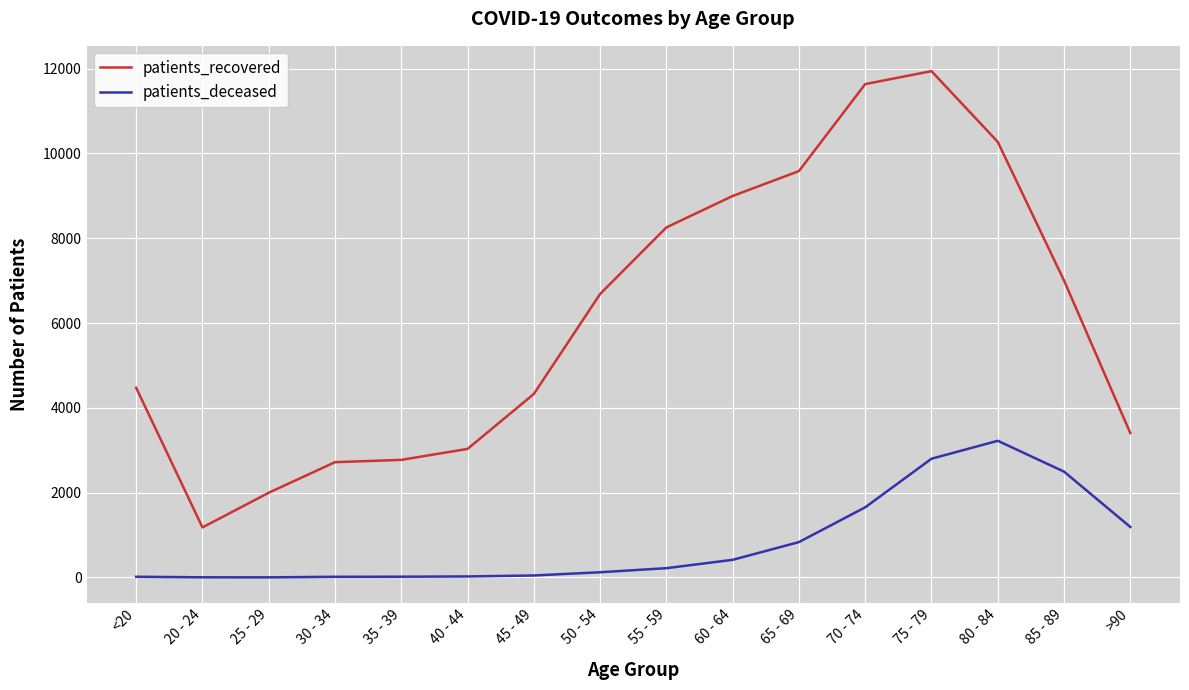

How many distinct data groups are displayed?

2